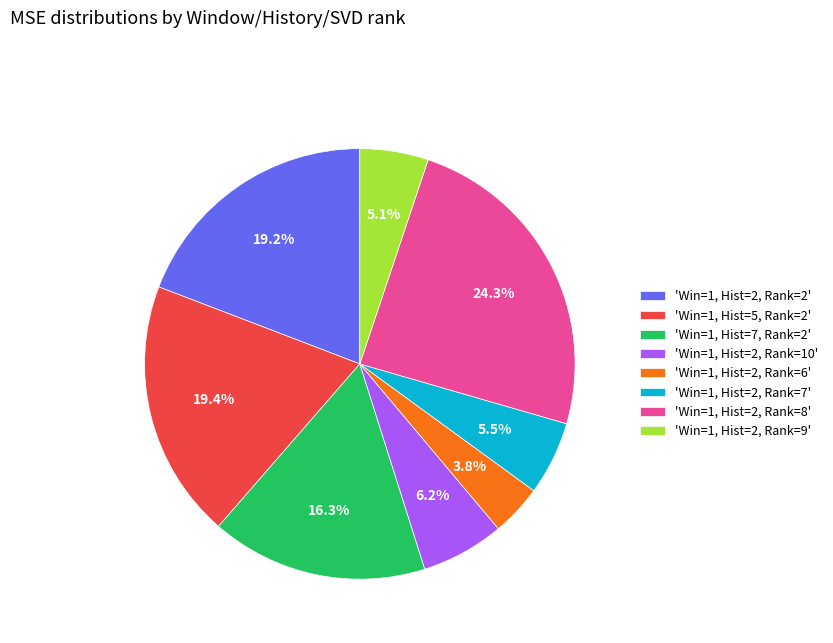

Do 'Win=1, Hist=7, Rank=2' and 'Win=1, Hist=2, Rank=2' together represent more than half of the pie?

No